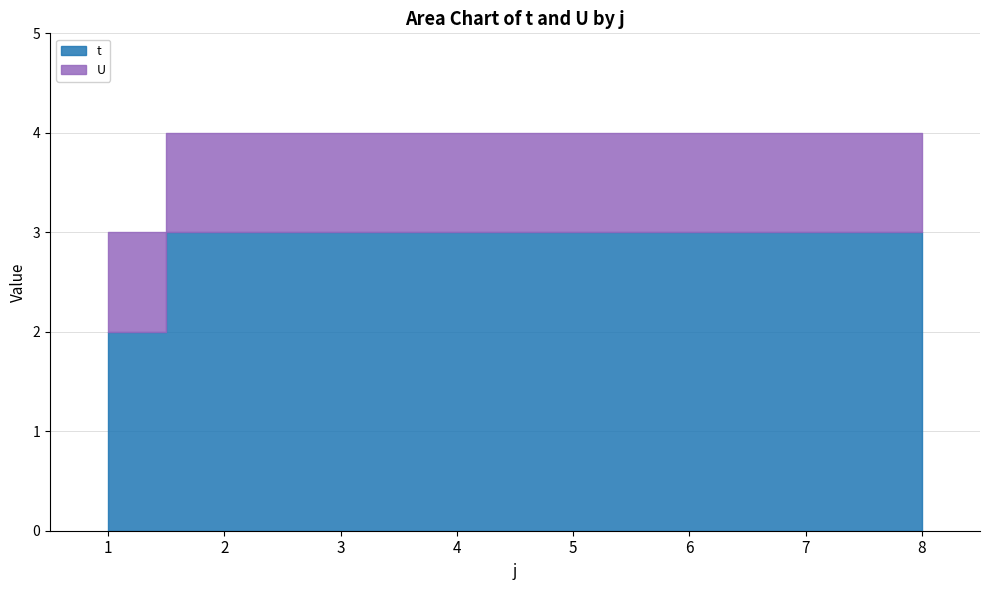

Between 3 and 1, which is larger?

3